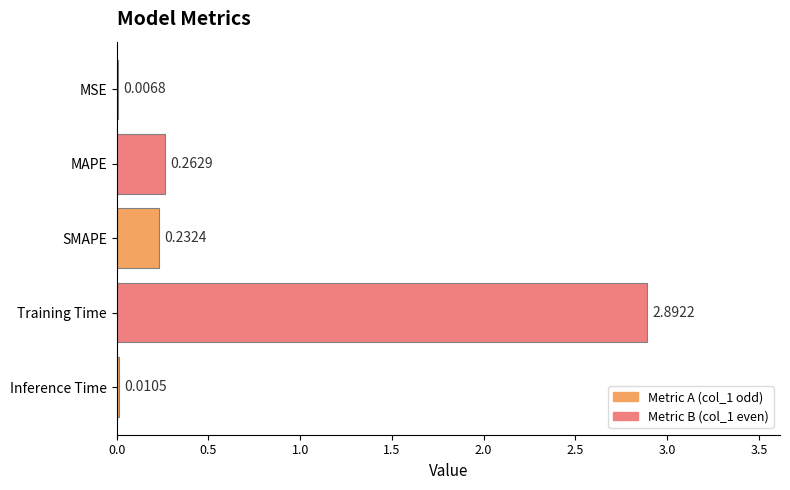

What is the average value?

0.7